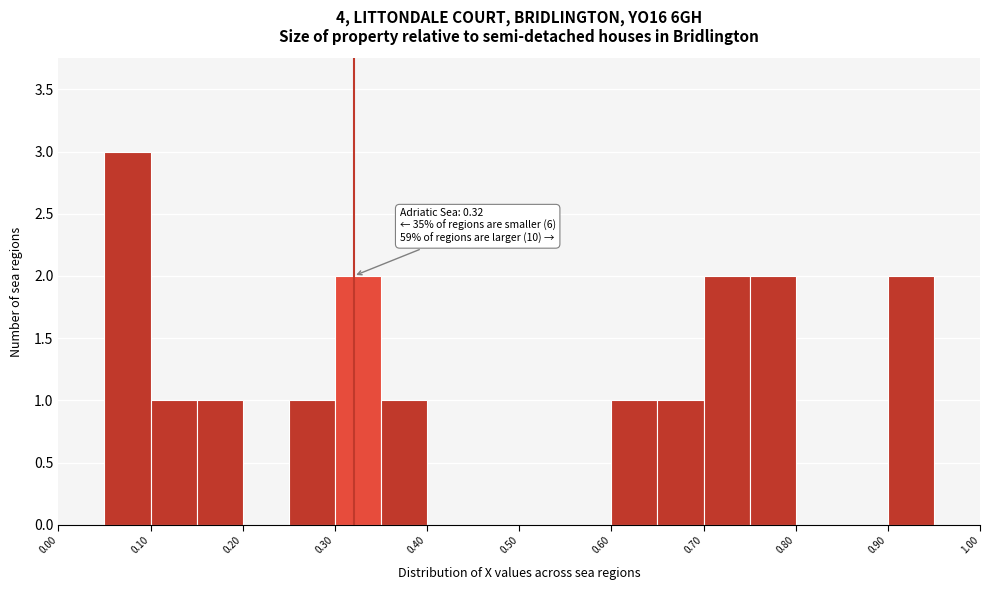

Which range on the x-axis has the tallest bar?

0.05 to 0.10